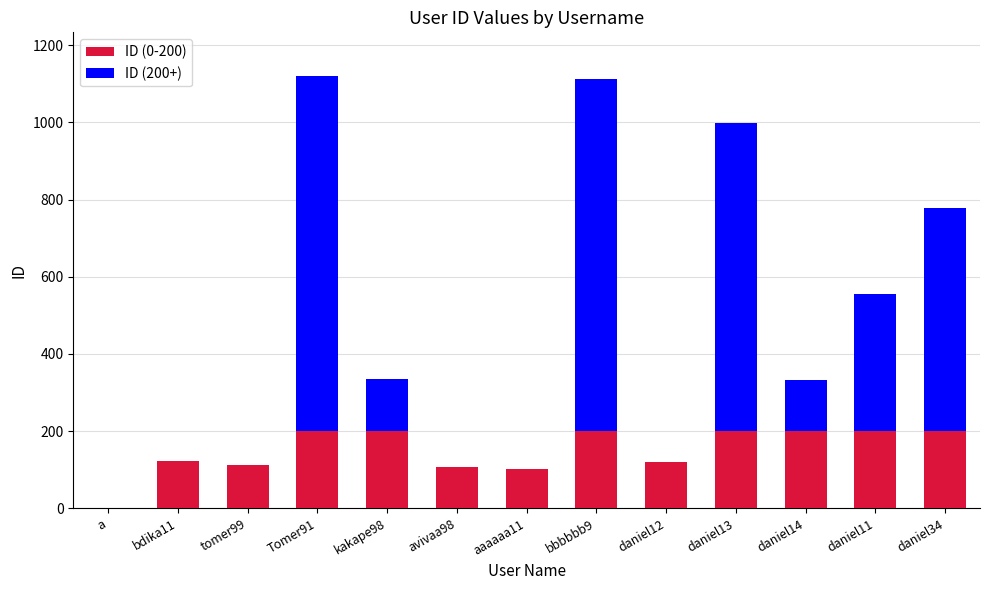

The value of ID (0-200) at daniel14 is 200. True or false?

True